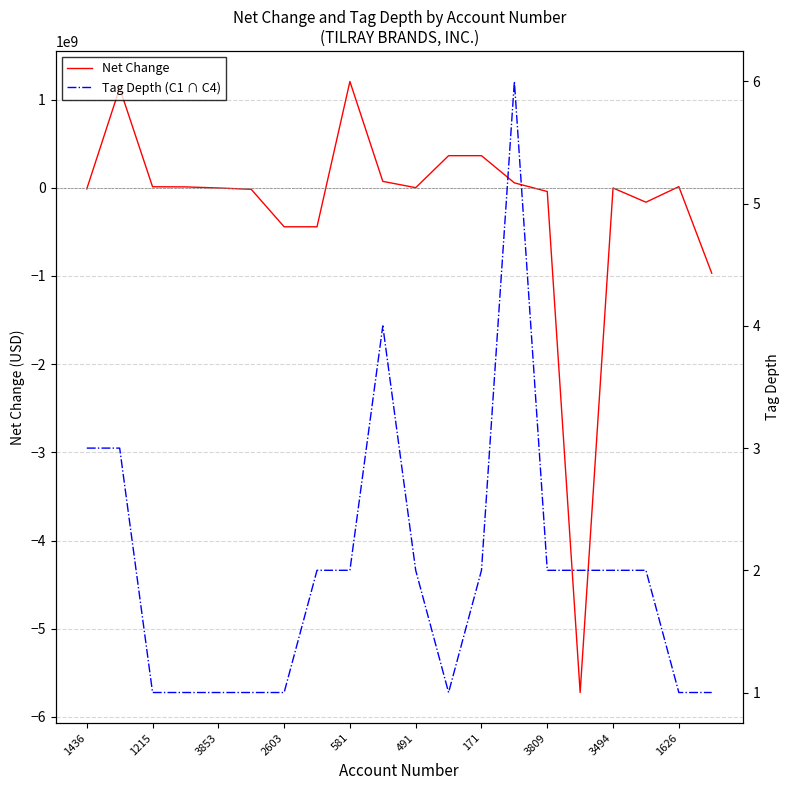

What position from the left is 1436?

1